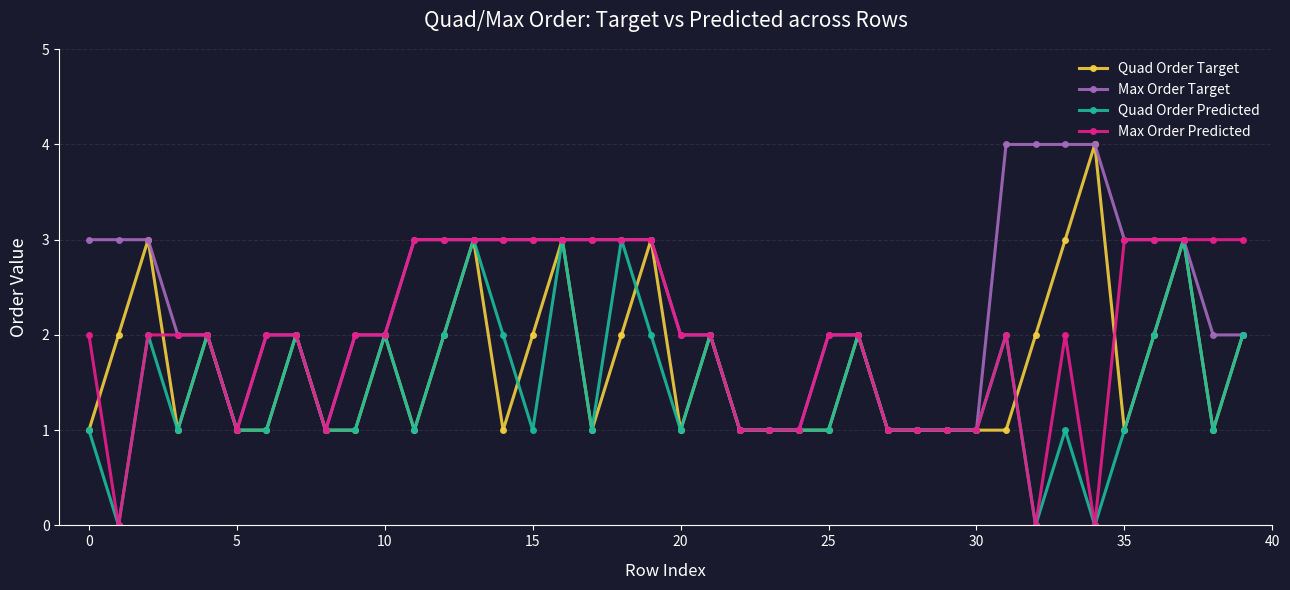

How many series are shown in this chart?

4